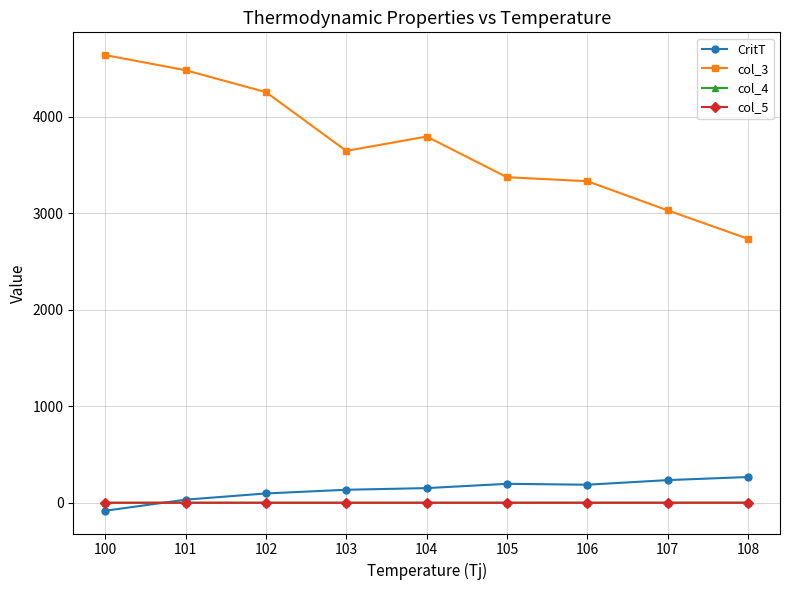

What is the highest value of the CritT series?

267.0